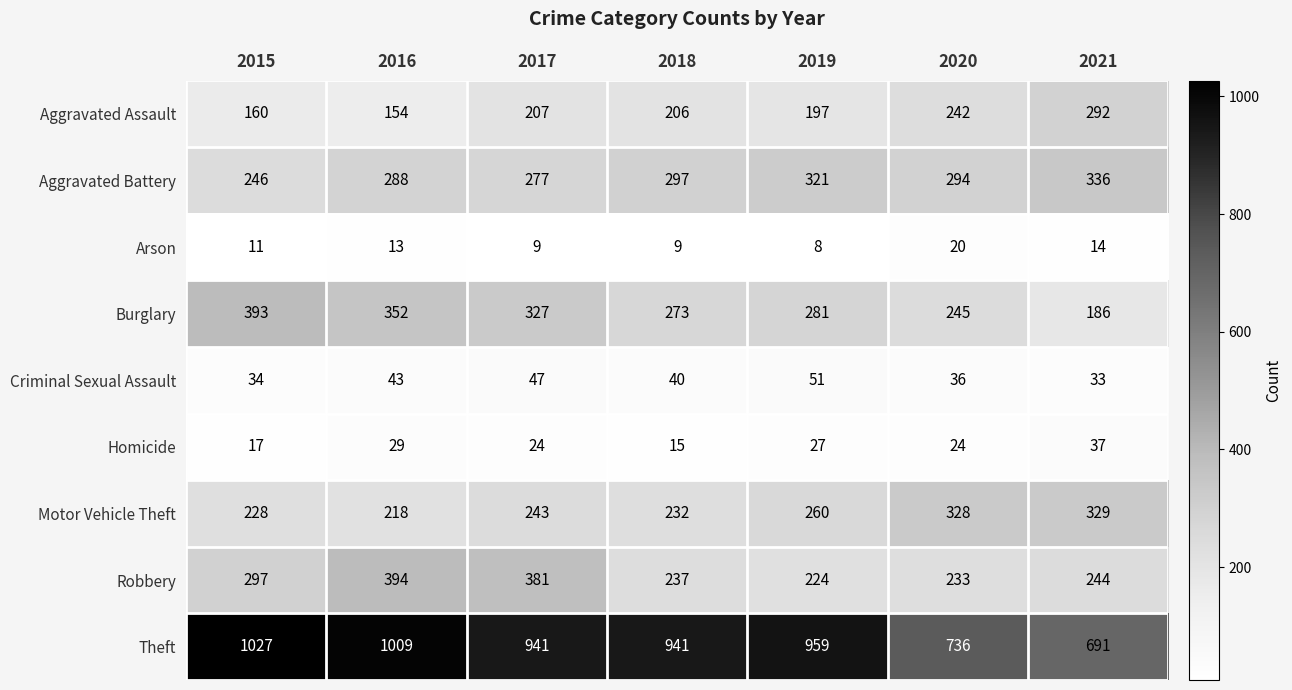

At how many categories does at least one series exceed 249?

7